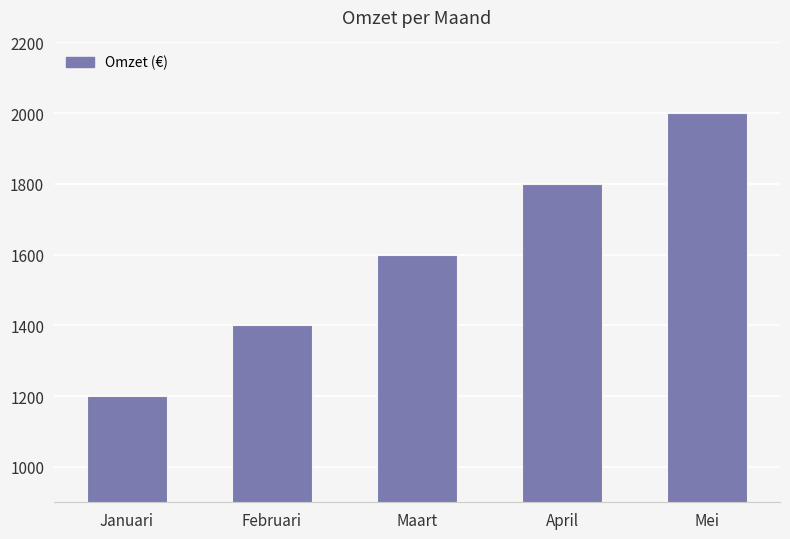

What is the label of the 3rd bar from the left?

Maart